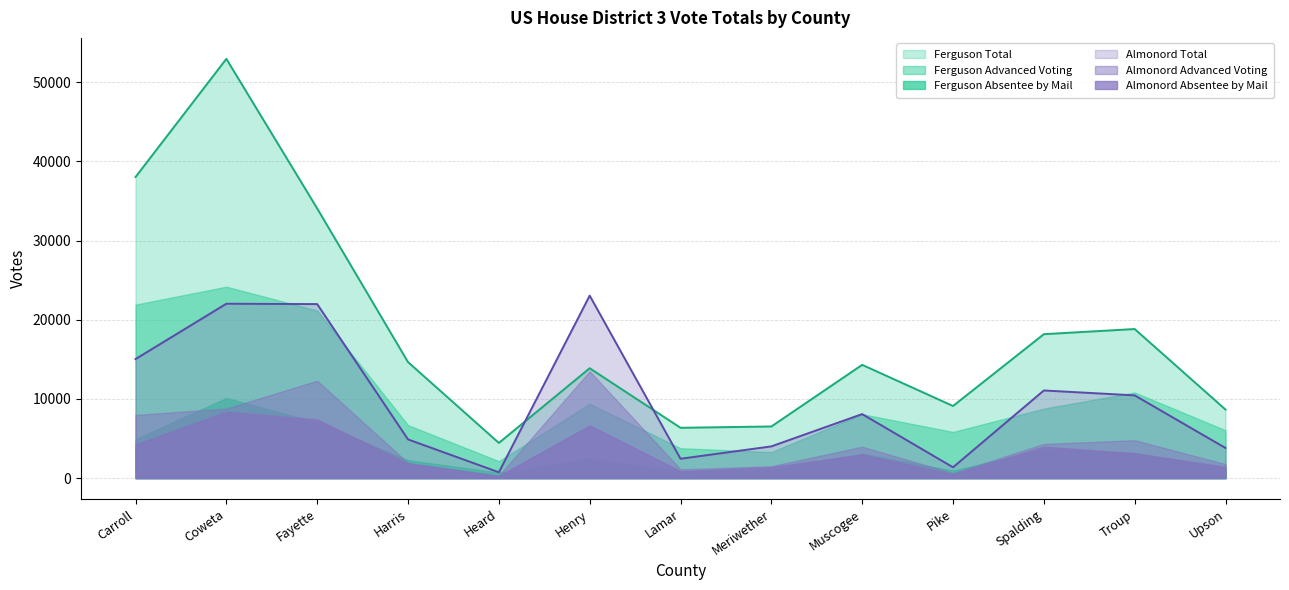

Is it true that Ferguson Advanced Voting equals 3879 at Harris?

False